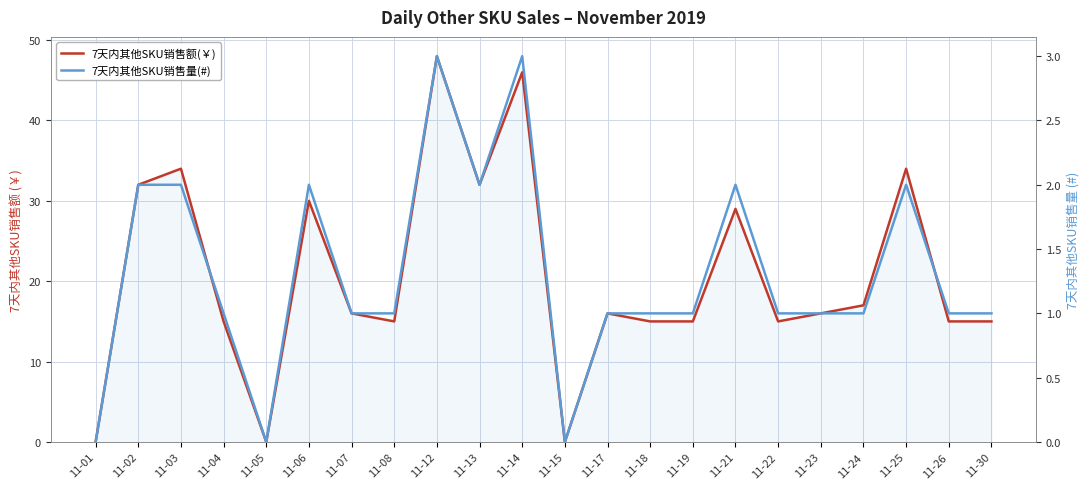

Count the number of categories in the chart.

22